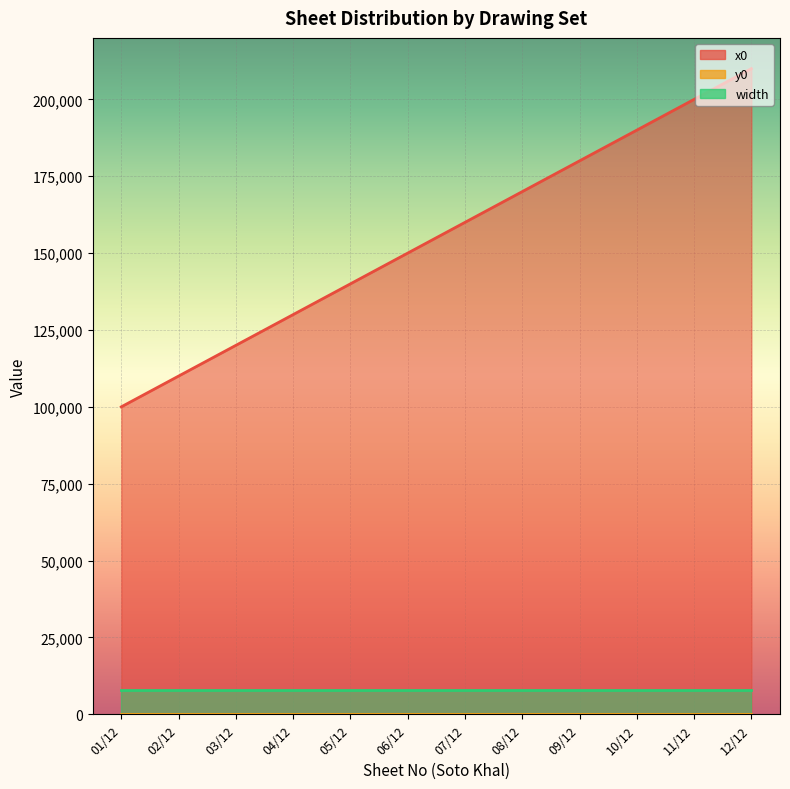

At how many categories does at least one series exceed 79948?

12